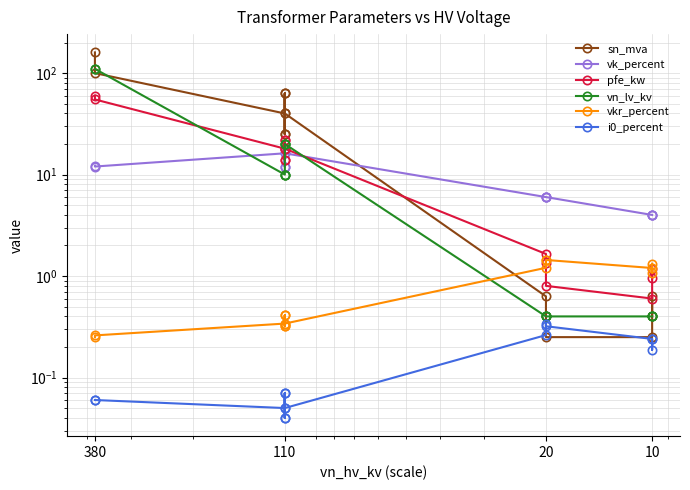

What is the total value across all series at 380?

342.5